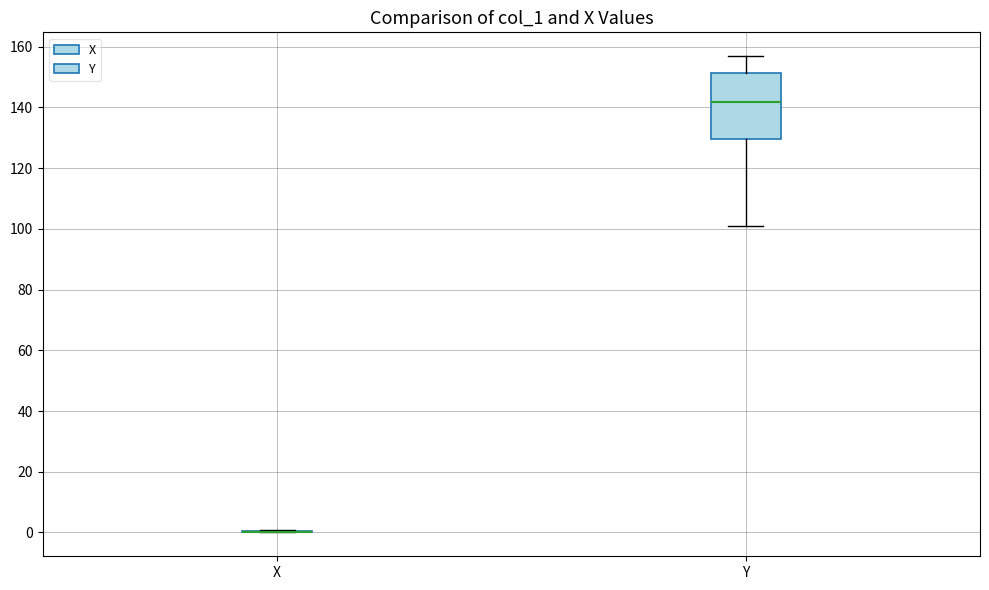

Which box is the tallest, from its lower edge to its upper edge?

Y